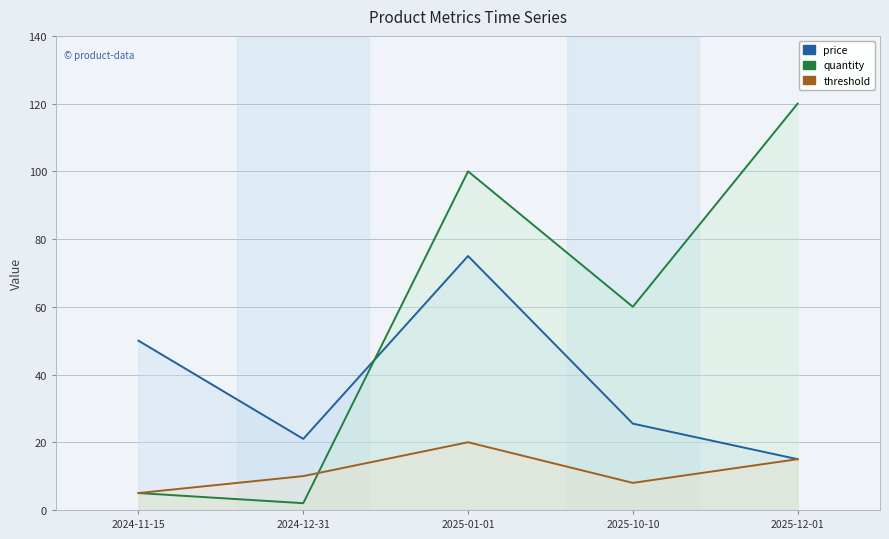

Rank the categories by quantity value from highest to lowest.

2025-12-01, 2025-01-01, 2025-10-10, 2024-11-15, 2024-12-31